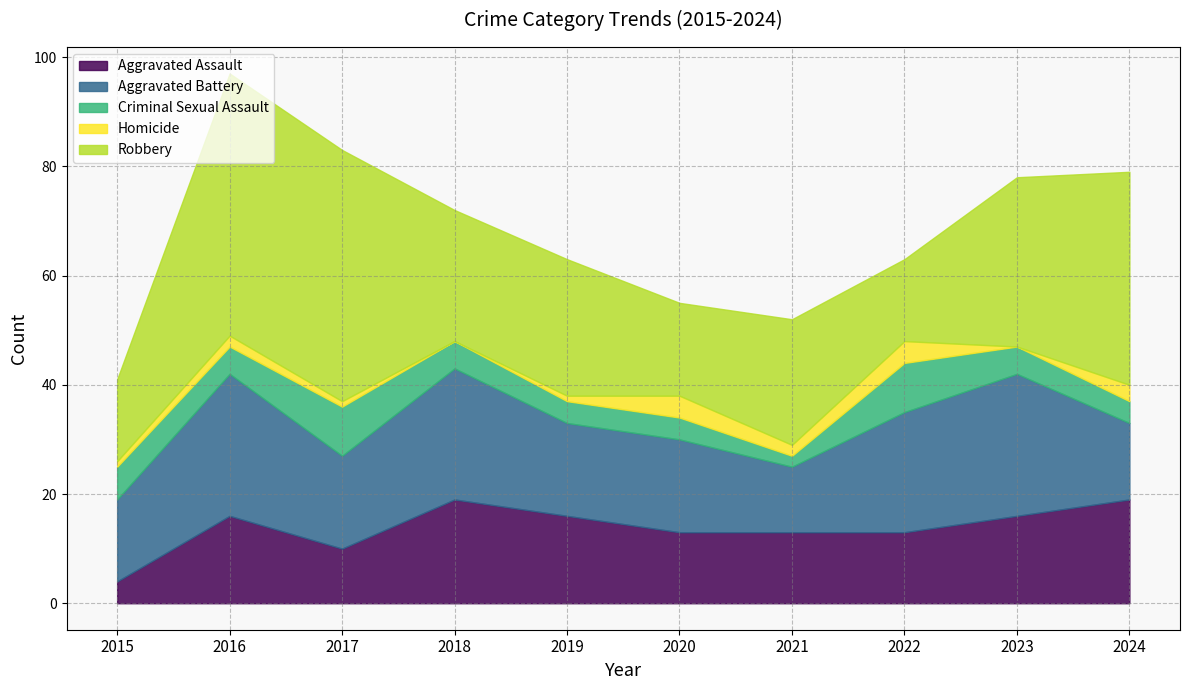

Reading right to left, what are all the values shown in this chart?

Aggravated Assault: 2024=19	2023=16	2022=13	2021=13	2020=13	2019=16	2018=19	2017=10	2016=16	2015=4
Aggravated Battery: 2024=14	2023=26	2022=22	2021=12	2020=17	2019=17	2018=24	2017=17	2016=26	2015=15
Criminal Sexual Assault: 2024=4	2023=5	2022=9	2021=2	2020=4	2019=4	2018=5	2017=9	2016=5	2015=6
Homicide: 2024=3	2023=0	2022=4	2021=2	2020=4	2019=1	2018=0	2017=1	2016=2	2015=1
Robbery: 2024=39	2023=31	2022=15	2021=23	2020=17	2019=25	2018=24	2017=46	2016=48	2015=15